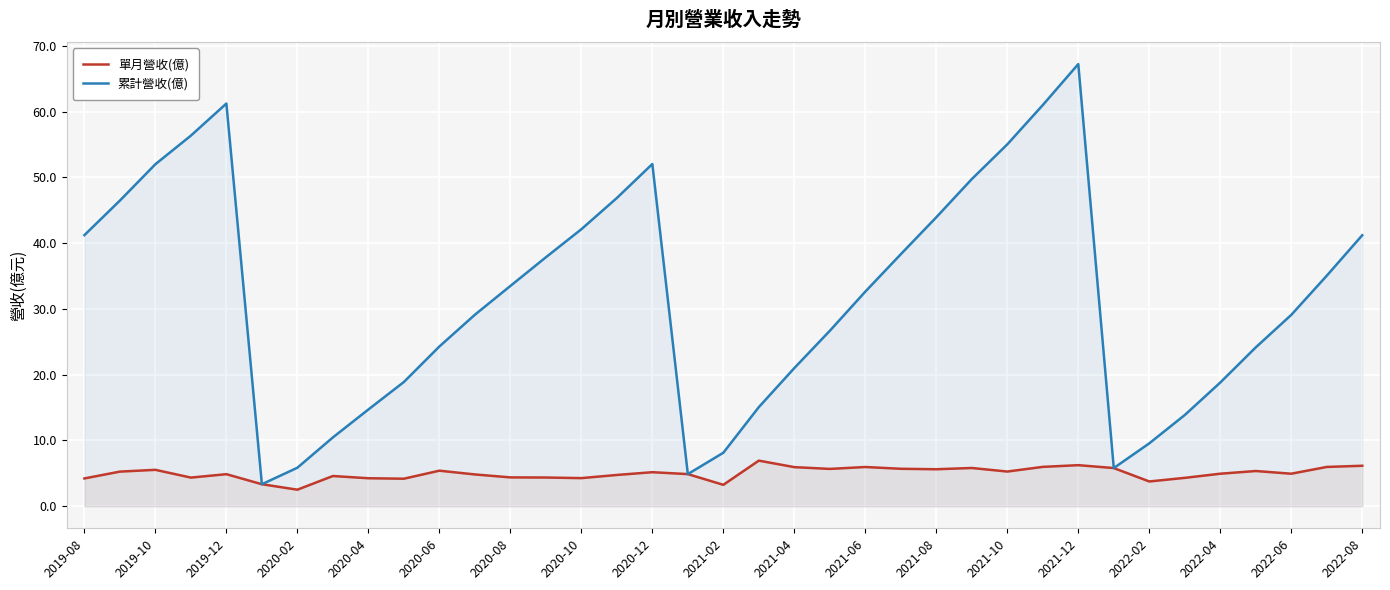

List the series in order of their peak value, lowest first.

單月營收(億), 累計營收(億)